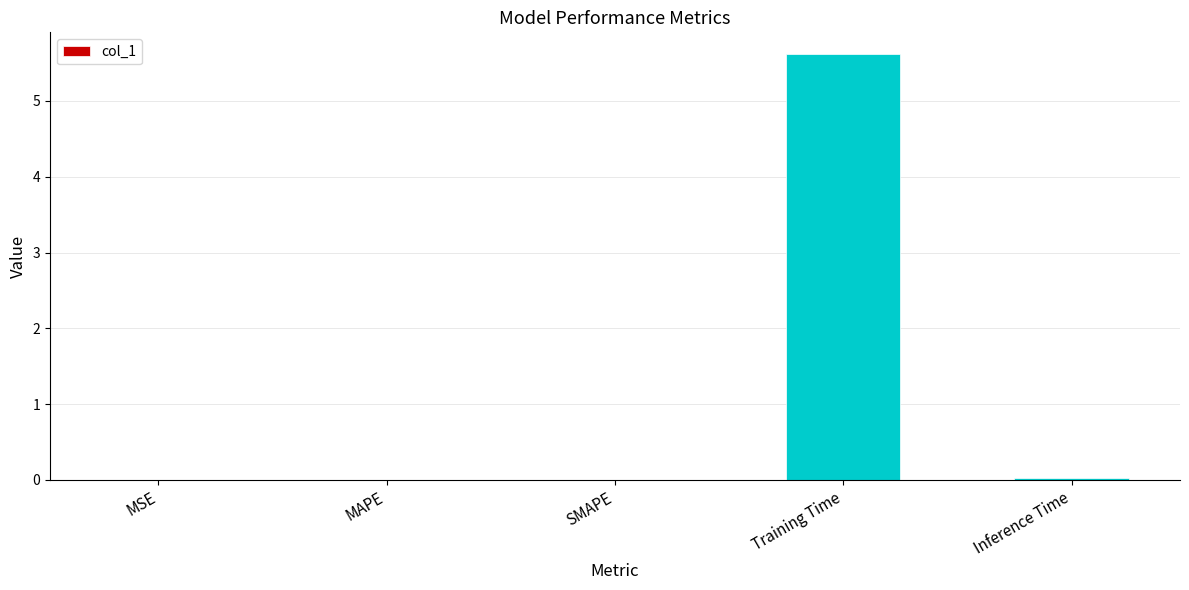

The chart shows a value of 0.0 at MAPE. True or false?

True